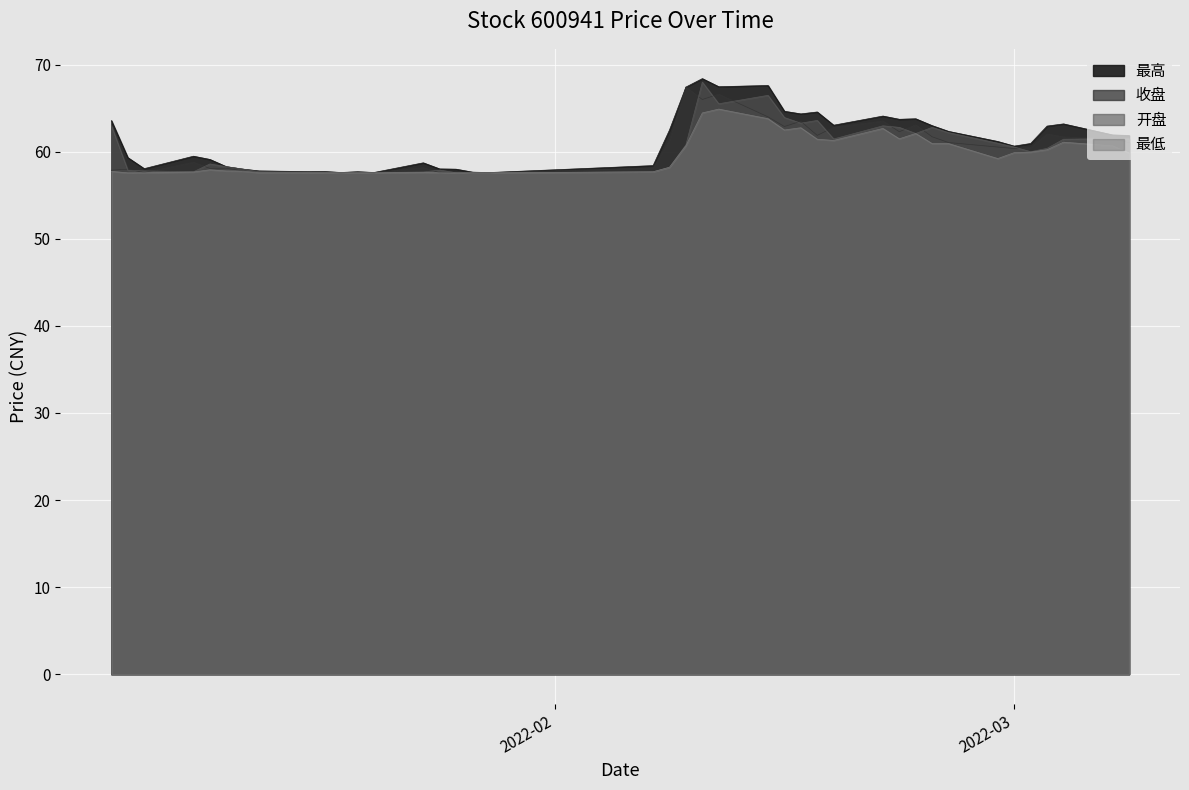

Where is 最低 nearest to the value 61?

2022-02-24